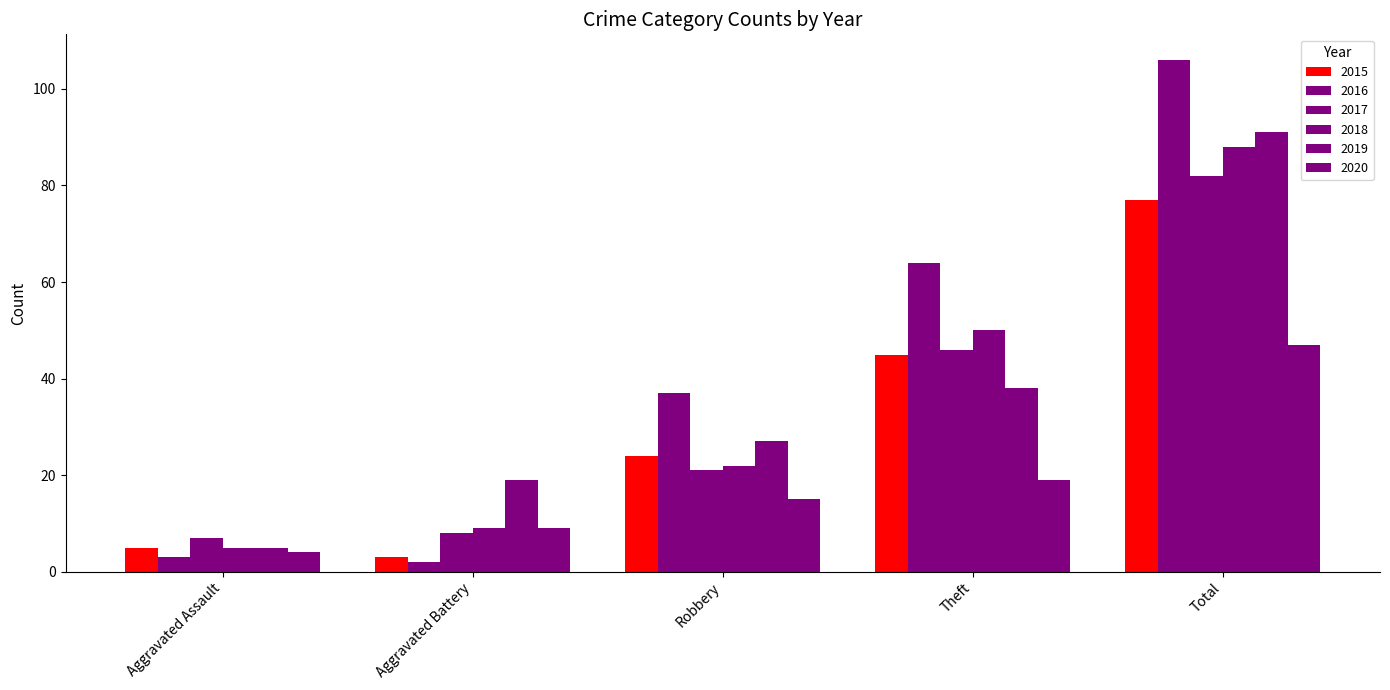

How many bars are there in each group?

6